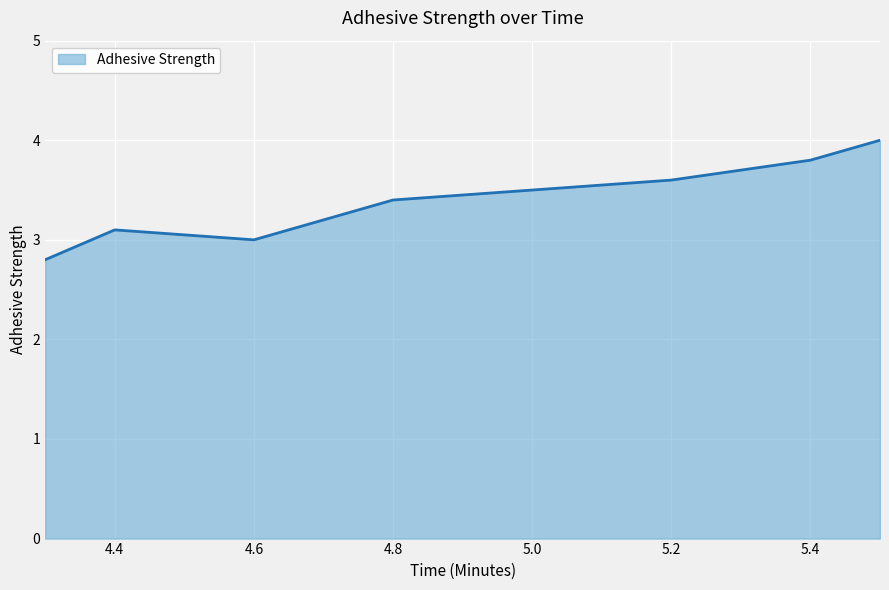

What is the sum of all values?

23.7